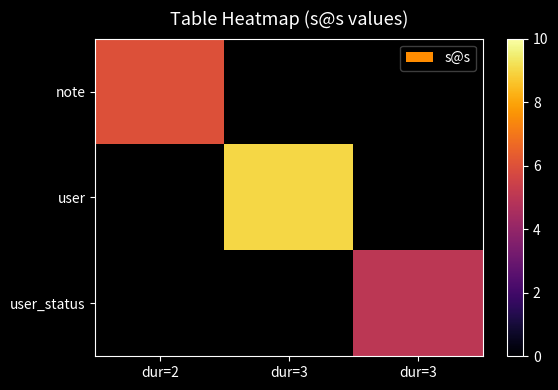

How many data points does each series have?

3